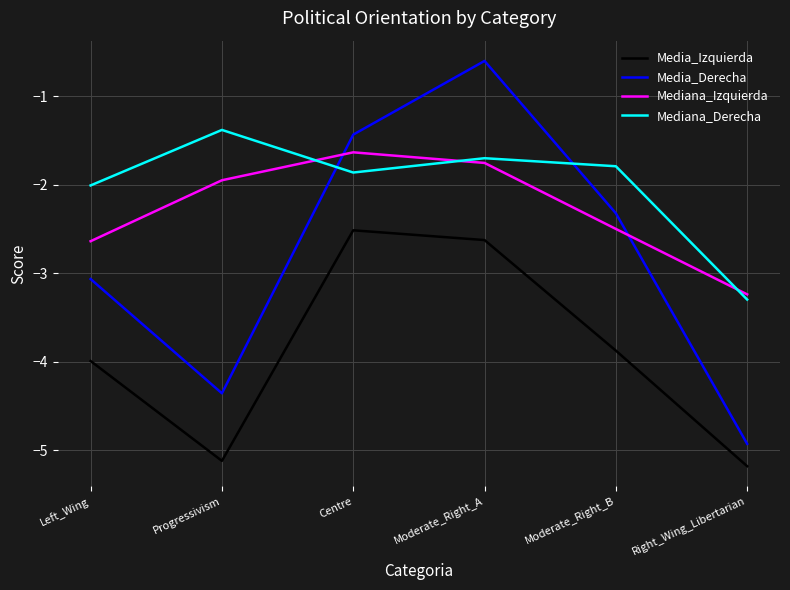

True or false: Media_Izquierda and Mediana_Izquierda intersect in this chart.

False